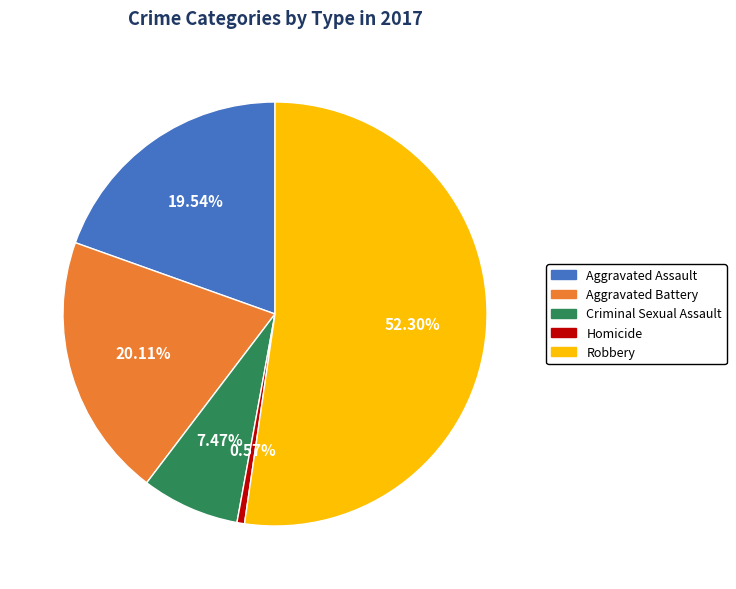

Count the number of slices in the pie.

5